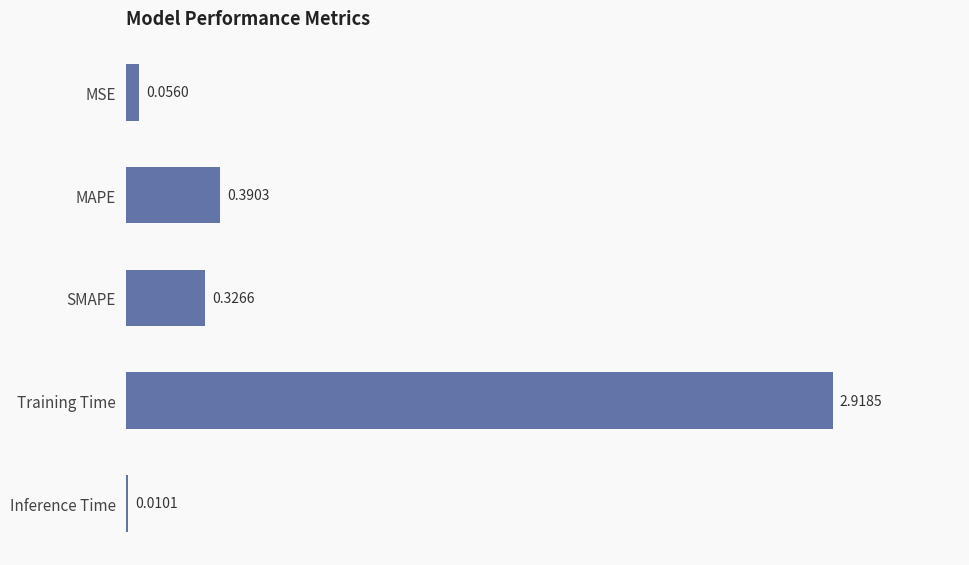

At which category does the chart reach its peak across all series?

Training Time